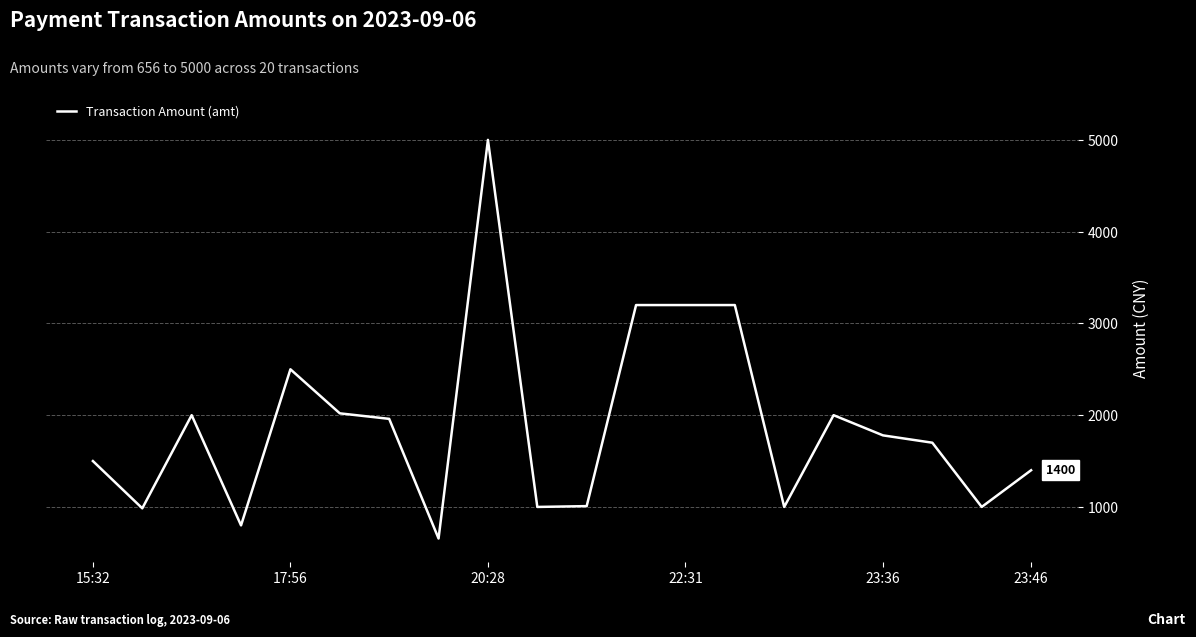

True or false: the data has more than 1 interior local peaks.

True